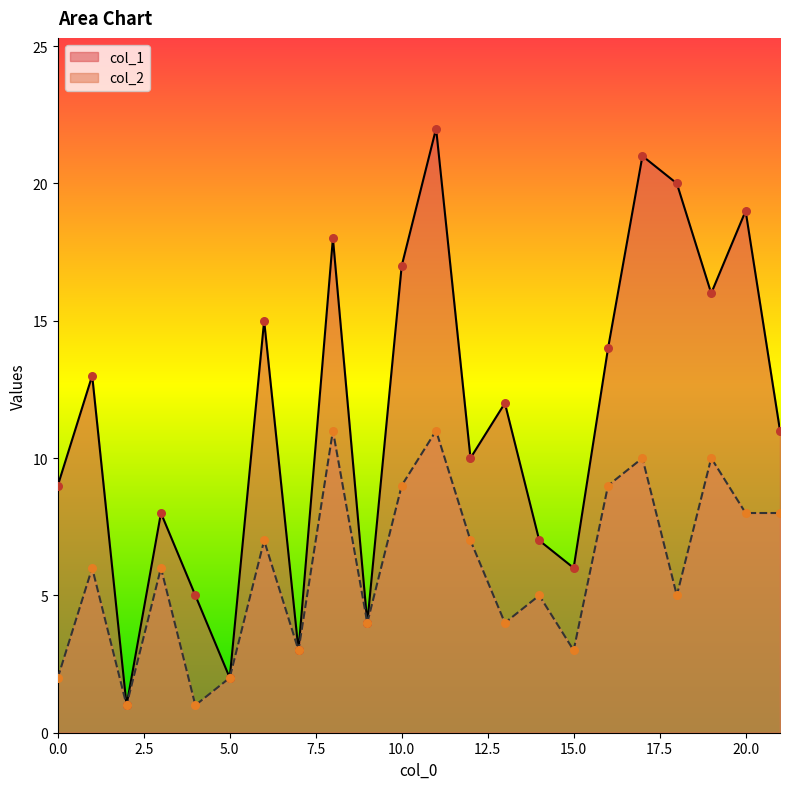

Which series has the largest total across all categories?

col_1